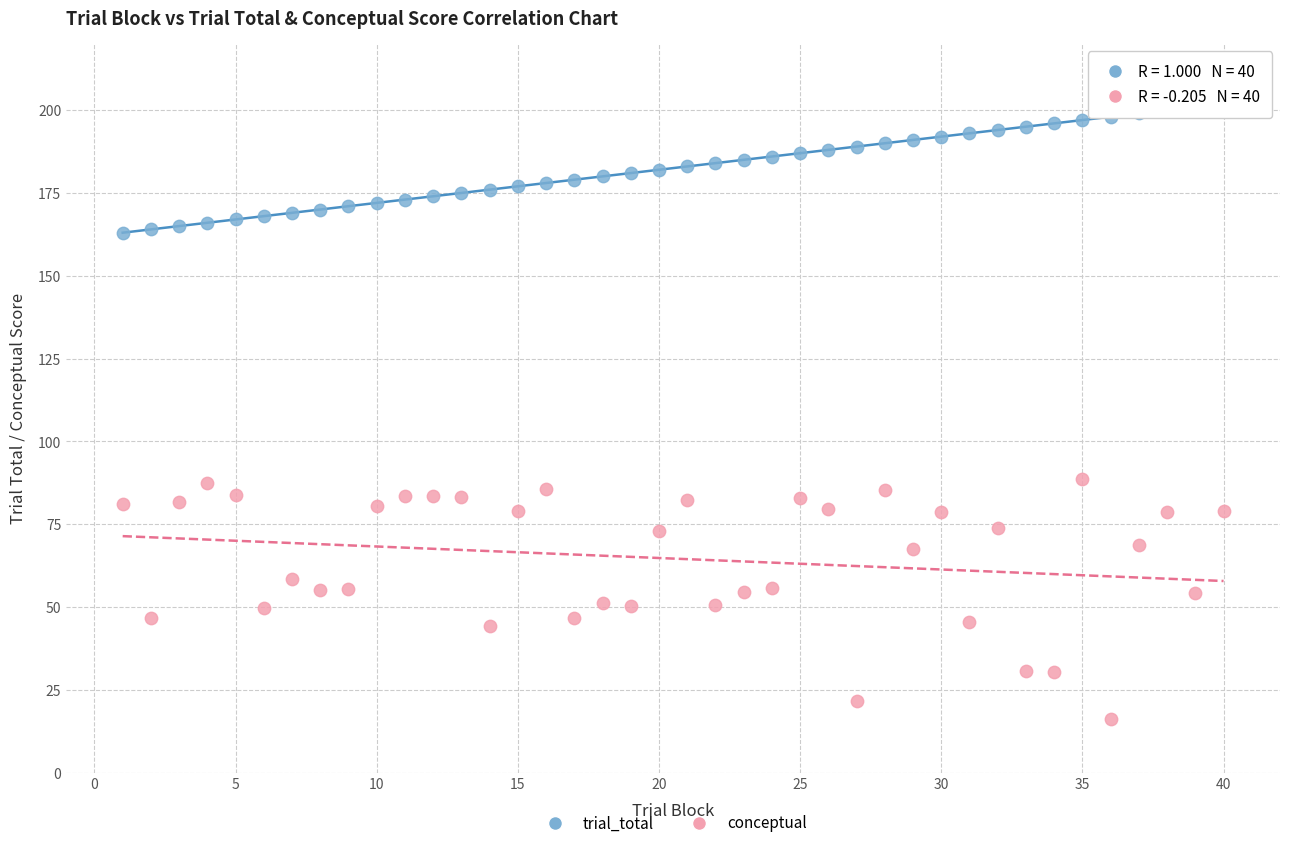

Which series has the widest spread of Y values?

conceptual